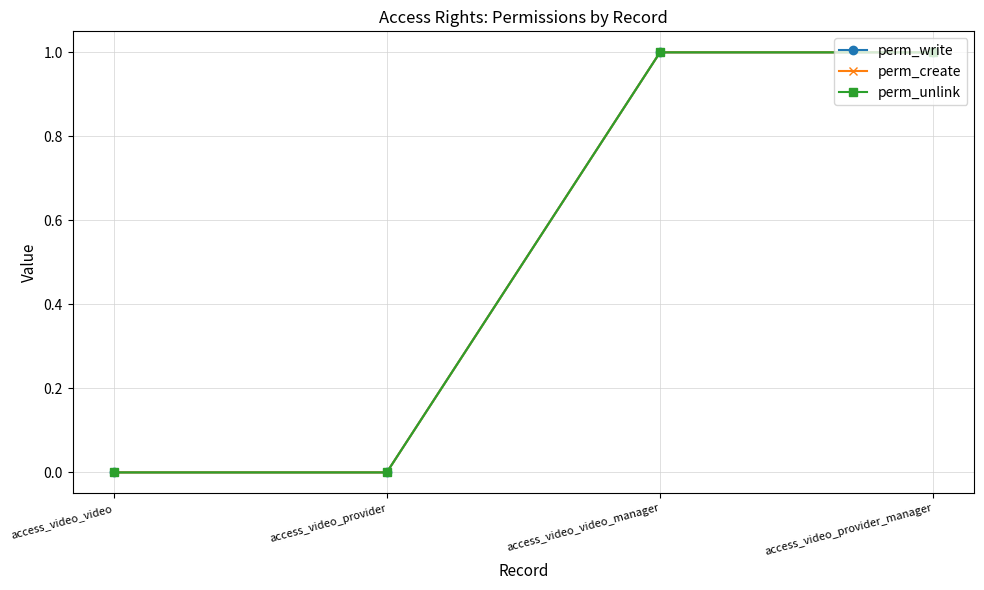

Is this an area chart (filled region under the line)?

No